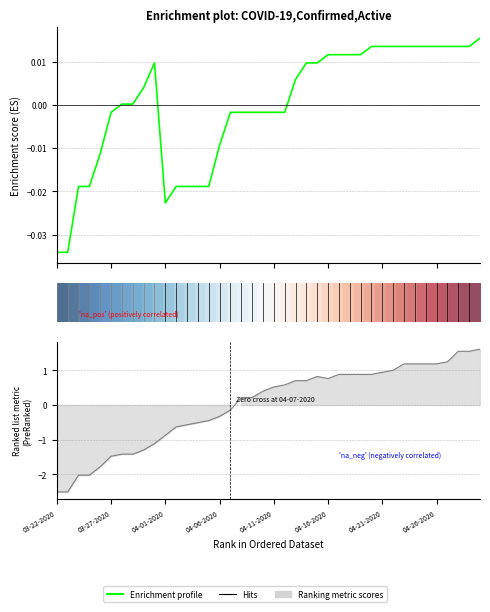

Which series has the largest range (max minus min)?

Active